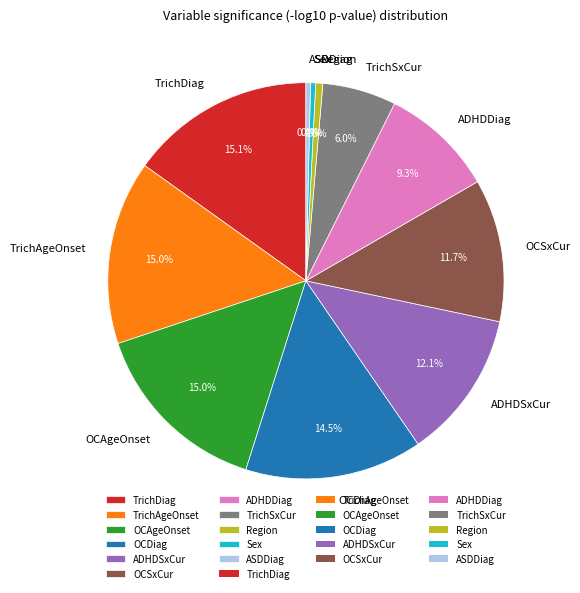

The TrichAgeOnset slice represents 1% of the pie. True or false?

False